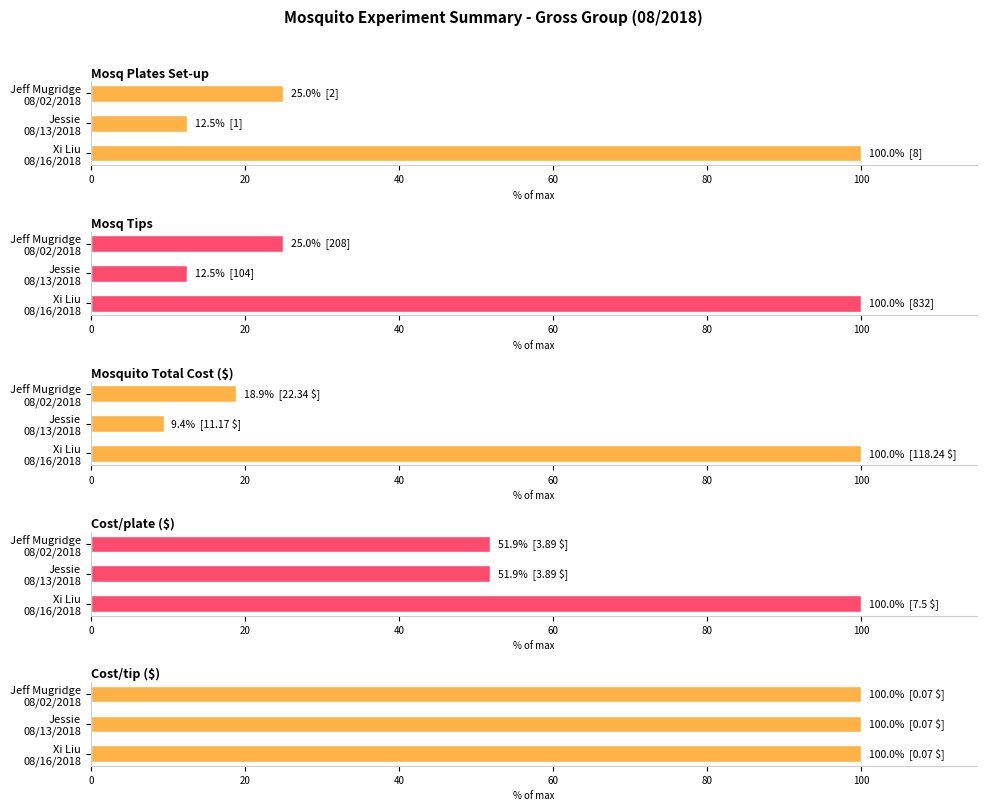

How many groups of bars are there?

3